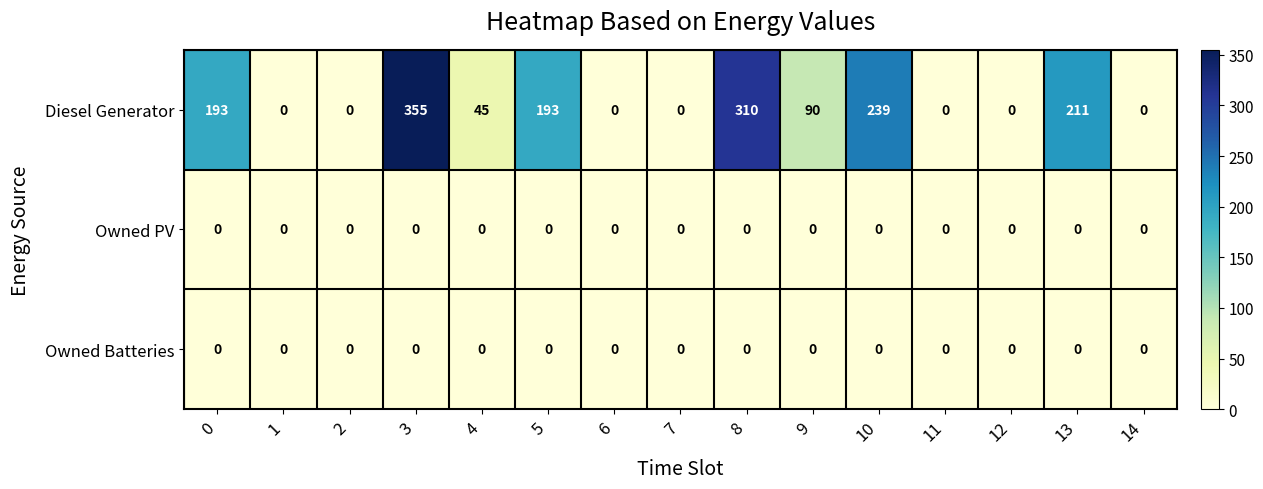

At which category is the sum across all series the highest?

3